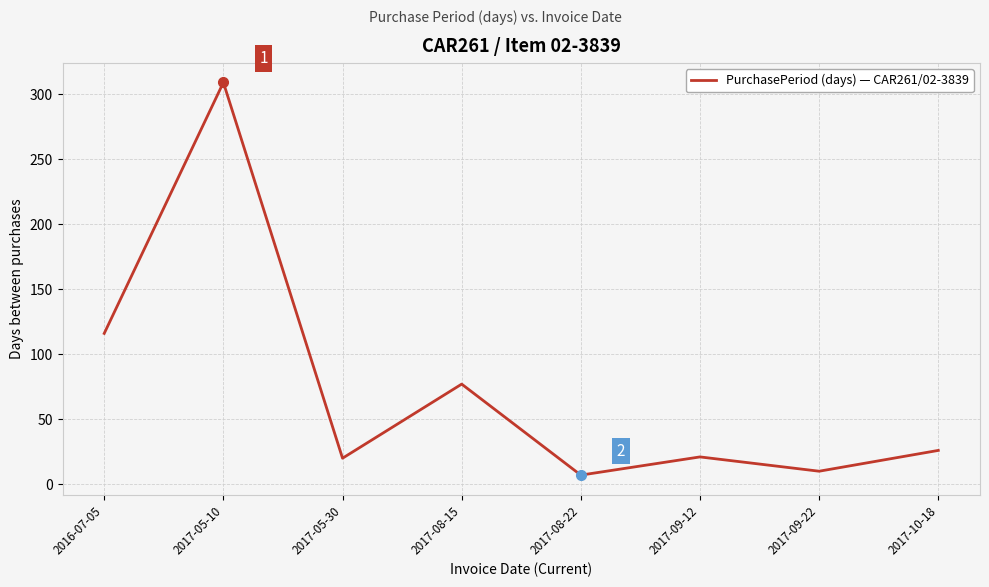

True or false: the data shows 309 at 2017-05-10.

True